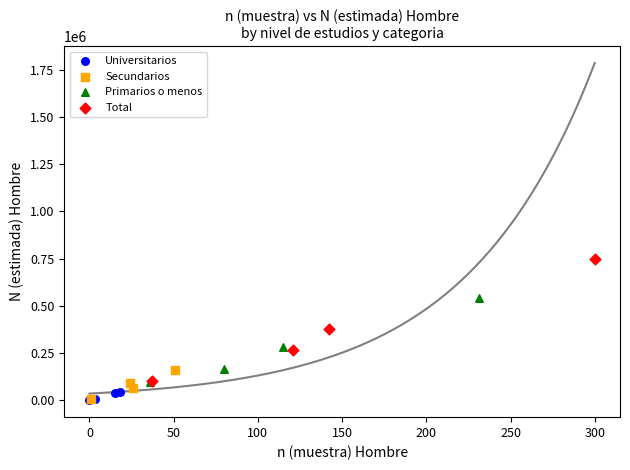

Which series contains the highest Y value?

Total